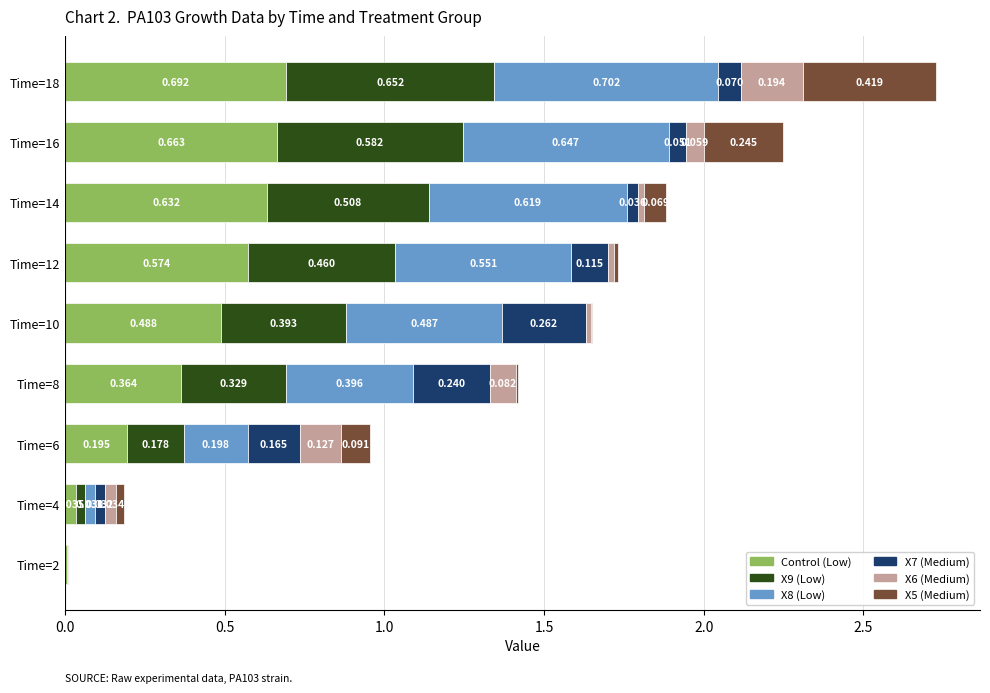

What are all the series names shown in the legend?

Control (Low), X9 (Low), X8 (Low), X7 (Medium), X6 (Medium), X5 (Medium)